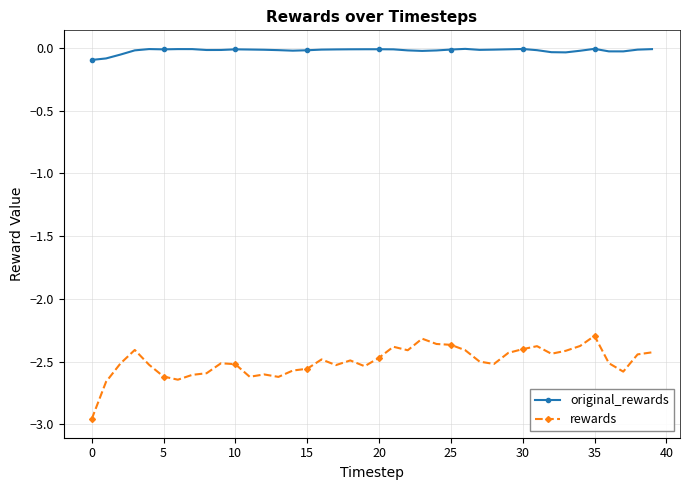

What is the difference between the second highest and second lowest values in the rewards series?

0.3